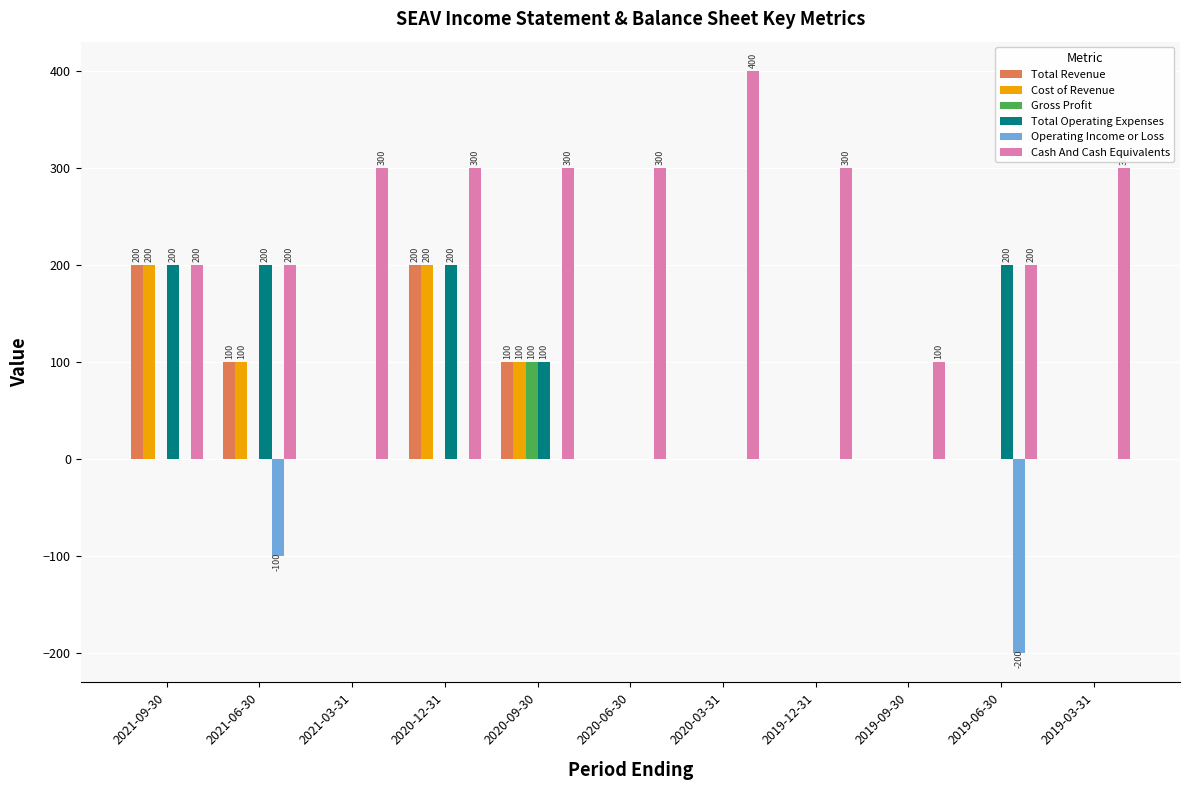

How many groups of bars are there?

11